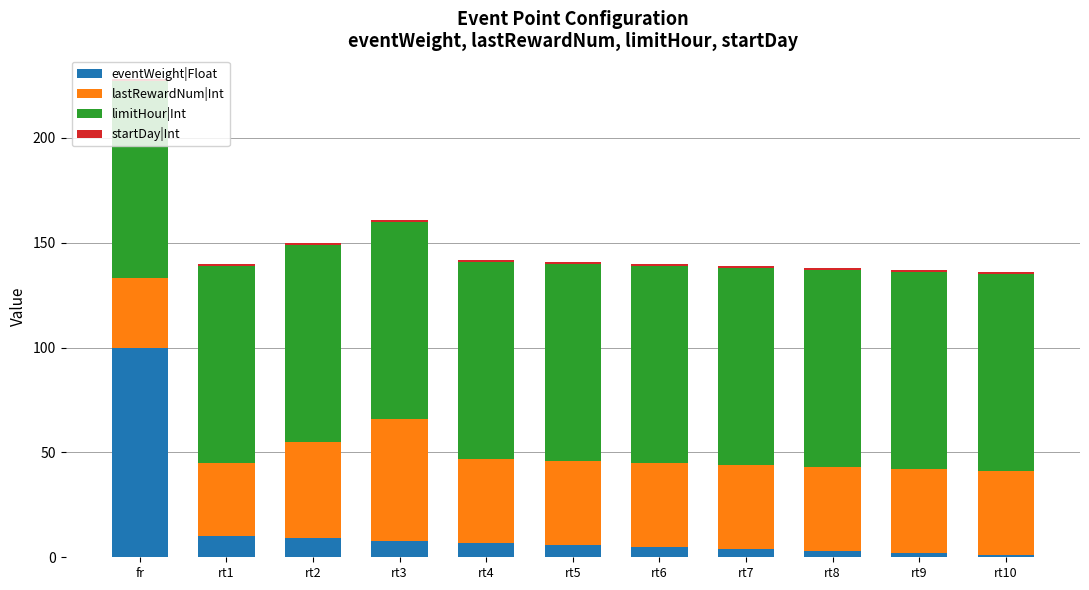

What is the value of the eventWeight|Float bar at the 4th from the left?

8